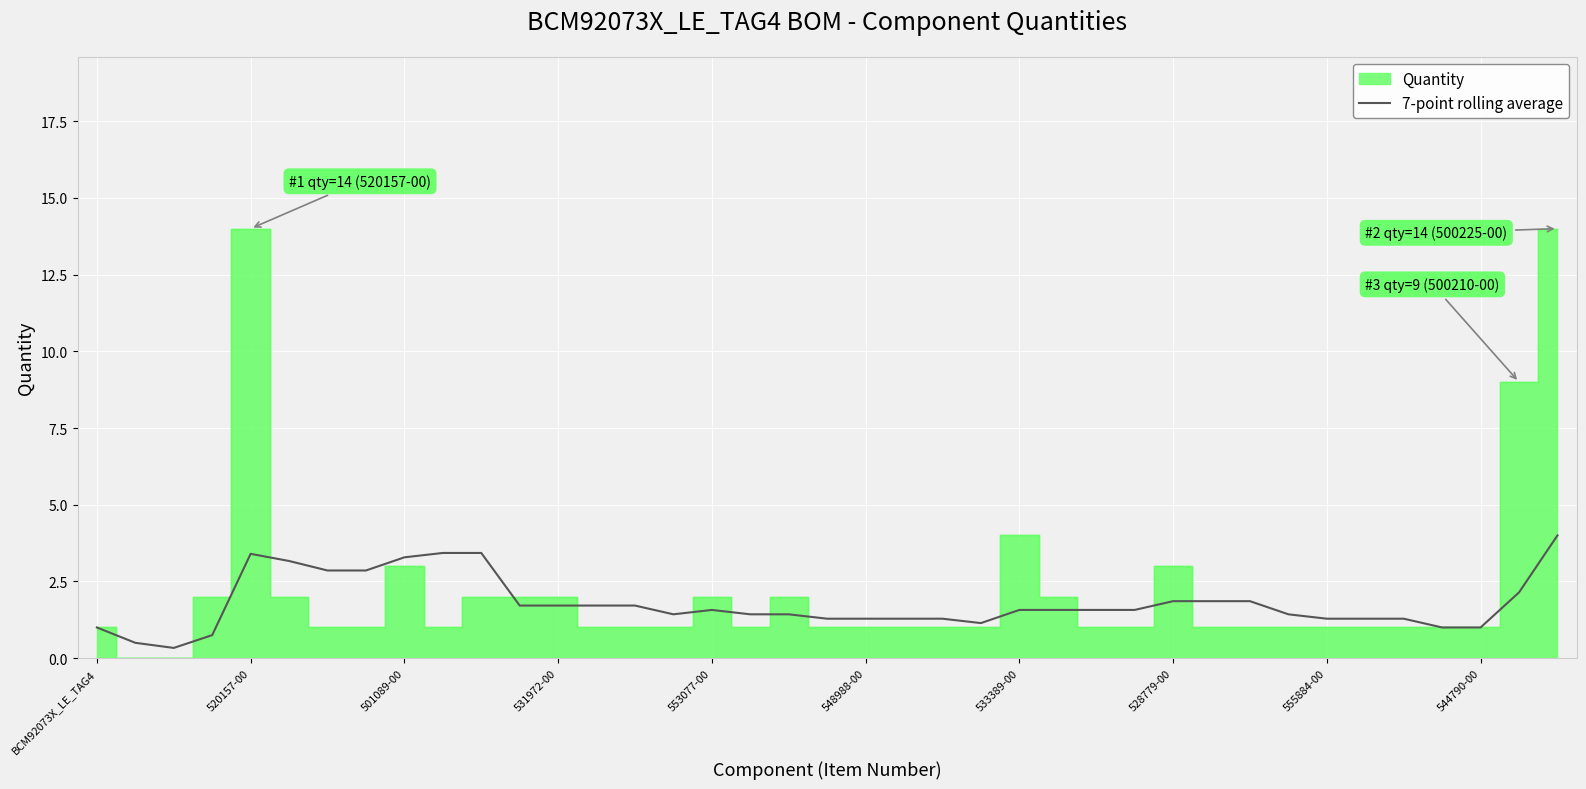

The value of 7-point rolling average at 544790-00 is 0.4. True or false?

False